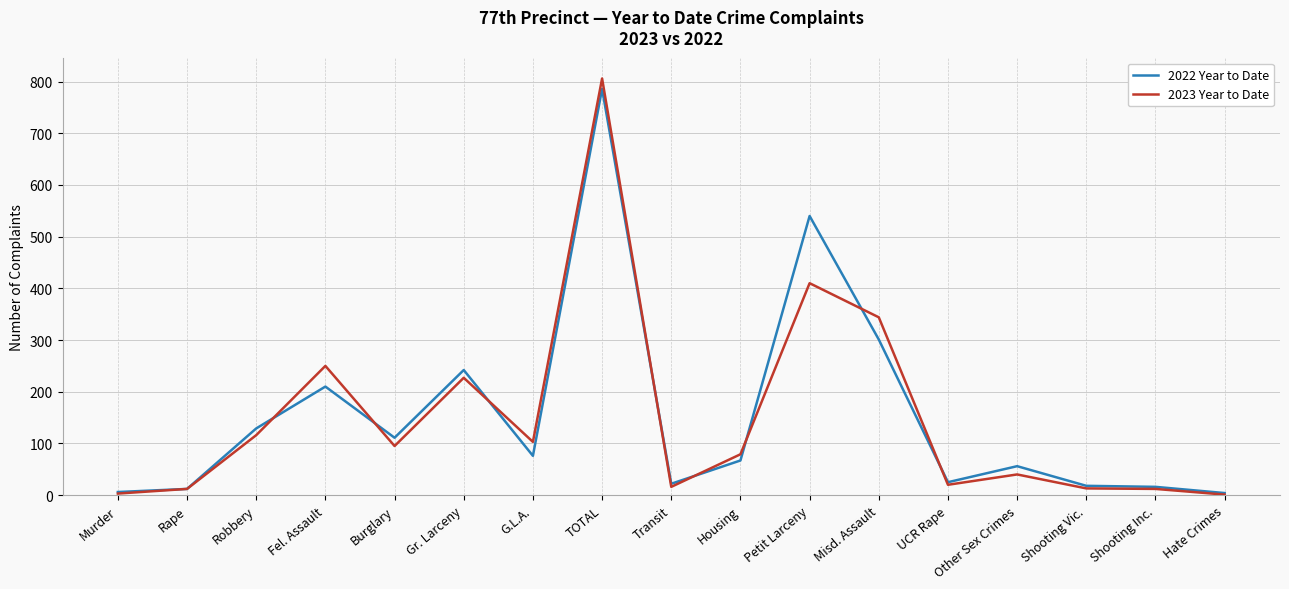

What is the difference between the second highest and second lowest values in the 2022 Year to Date series?

534